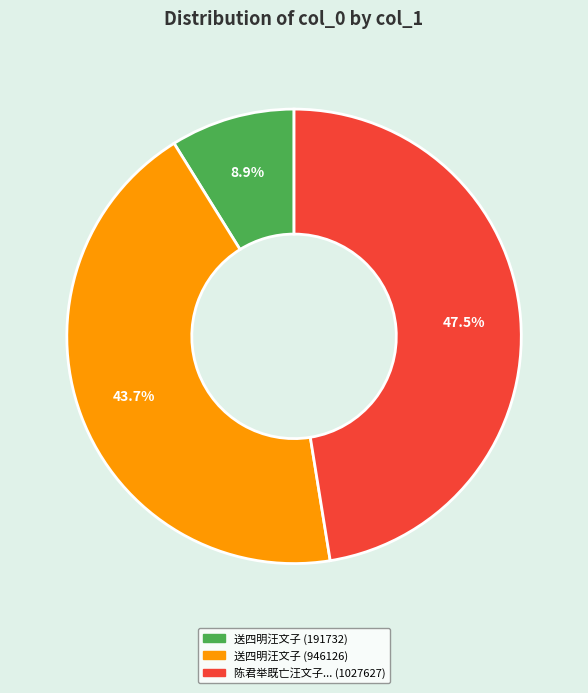

Does any single category account for the majority?

No